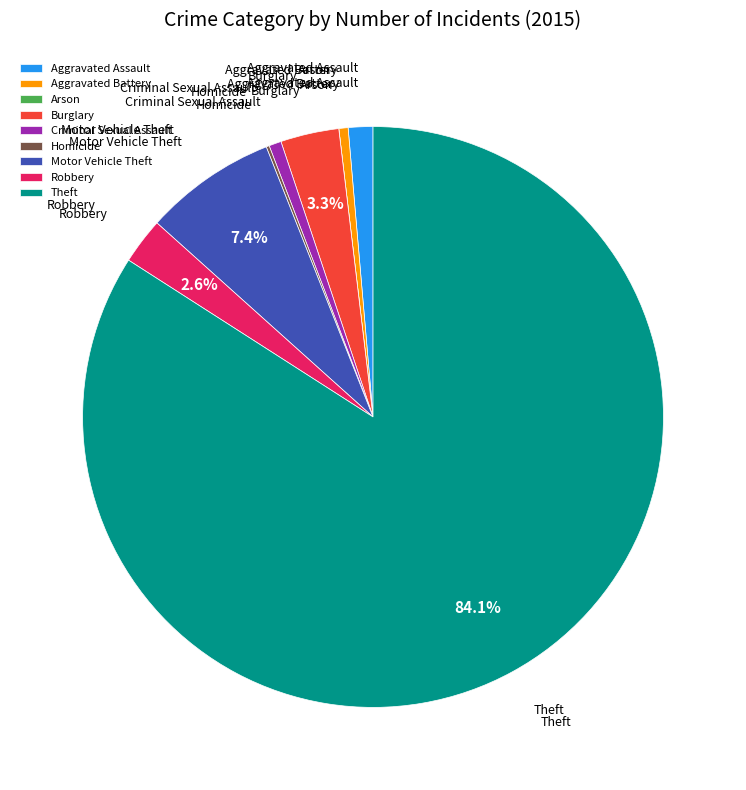

Combined, do Robbery and Aggravated Assault account for over 50%?

No